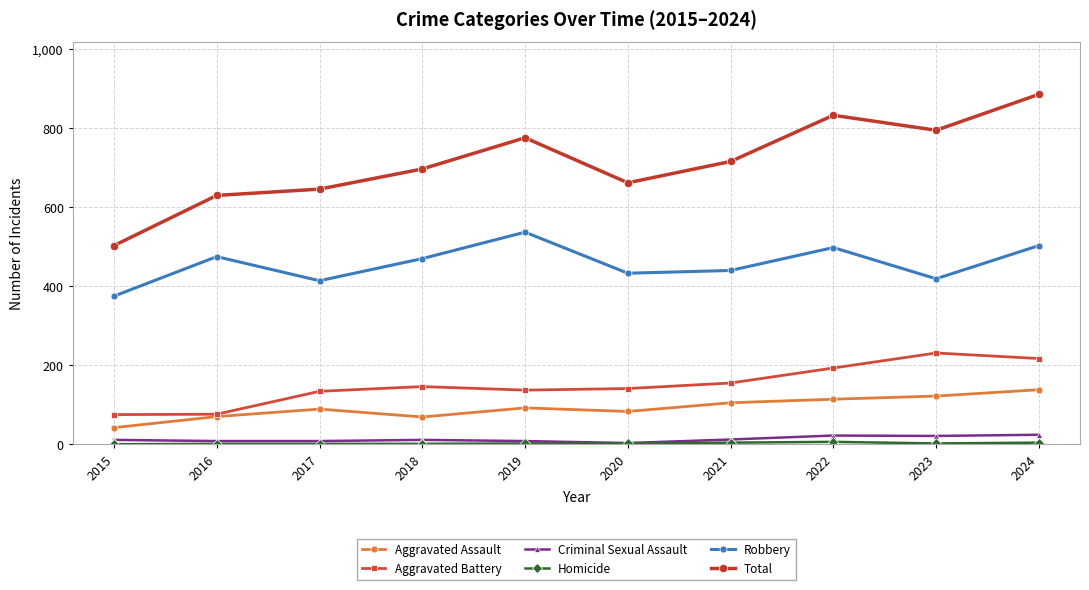

True or false: Criminal Sexual Assault and Aggravated Assault cross at least once.

False